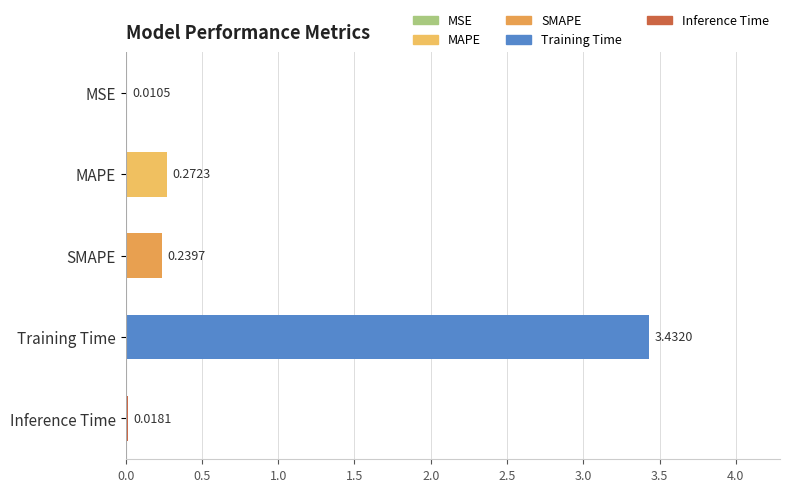

What is the average value?

0.8